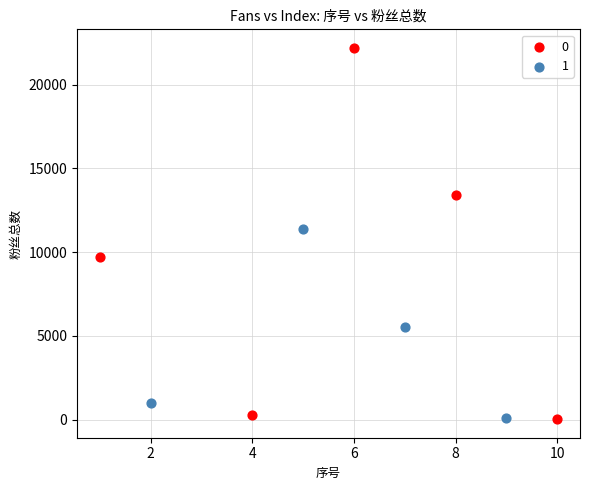

Which series has the widest spread of Y values?

0